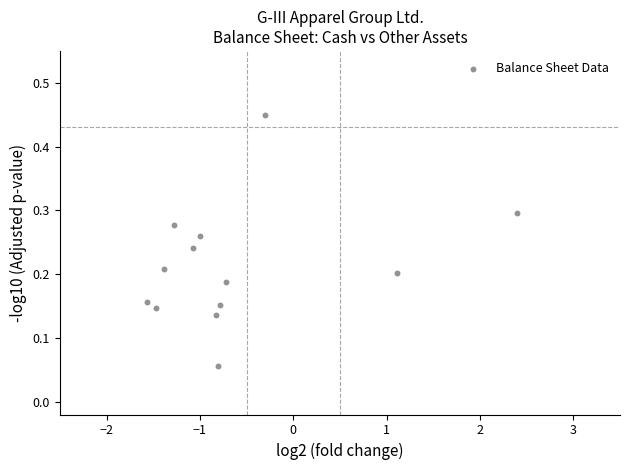

What is the range of Y values (max minus min)?

0.4